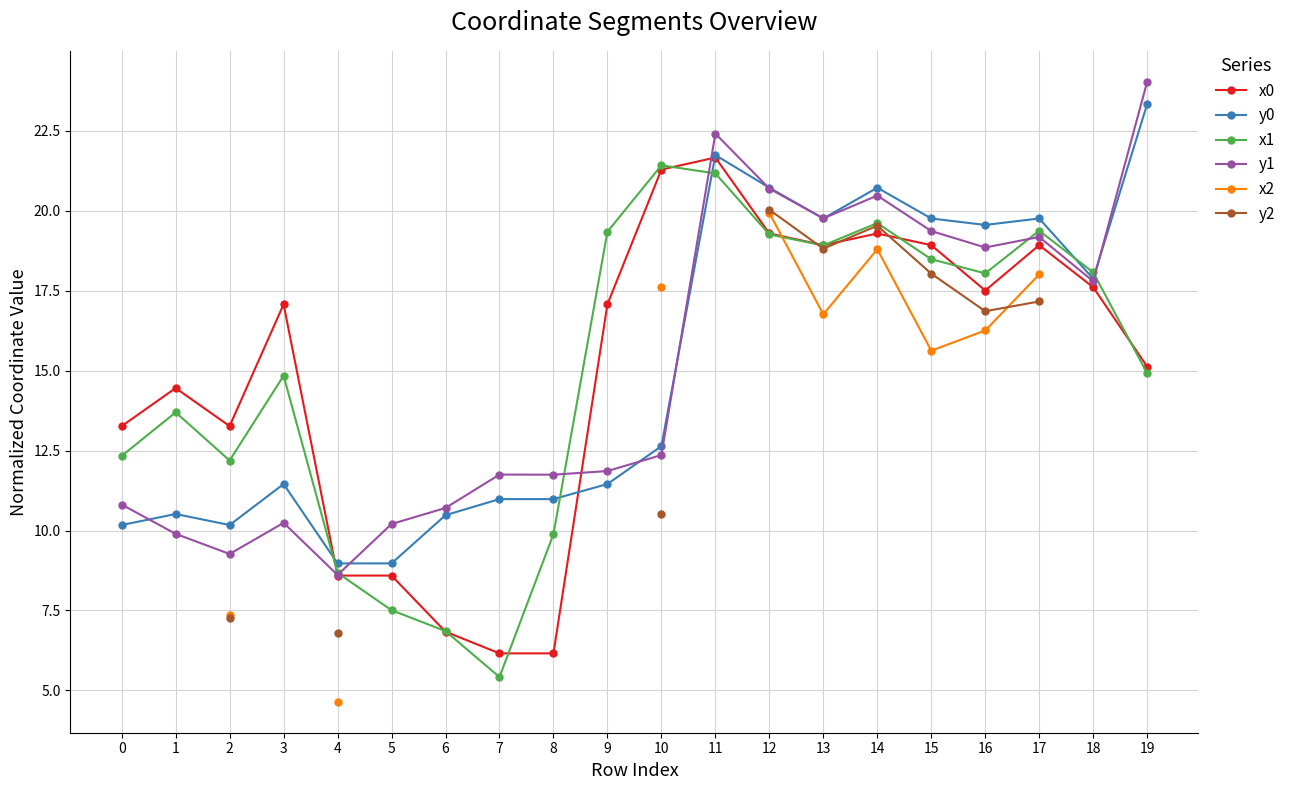

At which category is the sum across all series the highest?

12